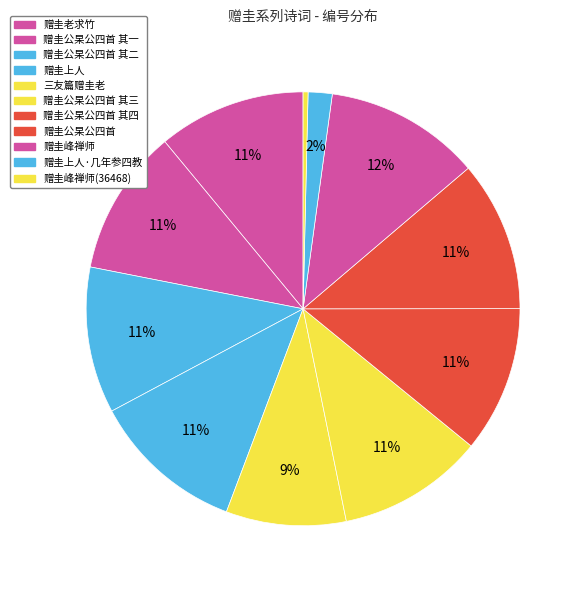

Rank the categories by value from lowest to highest.

赠圭峰禅师(36468), 赠圭上人·几年参四教, 三友篇赠圭老, 赠圭公杲公四首 其一, 赠圭公杲公四首 其二, 赠圭公杲公四首 其三, 赠圭公杲公四首 其四, 赠圭老求竹, 赠圭公杲公四首, 赠圭上人, 赠圭峰禅师